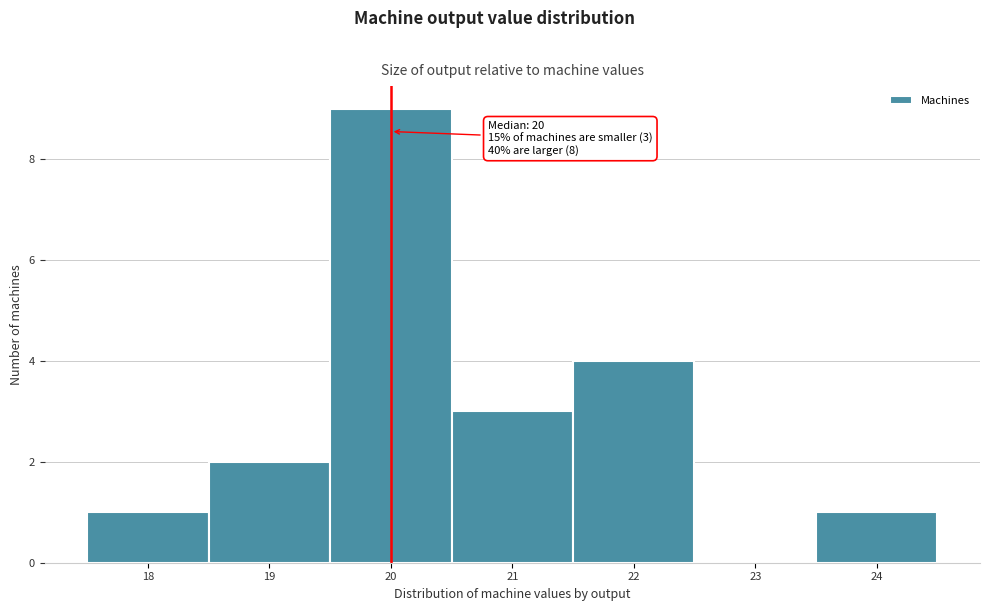

Over which range of the x-axis is the bar tallest?

19.5 to 20.5